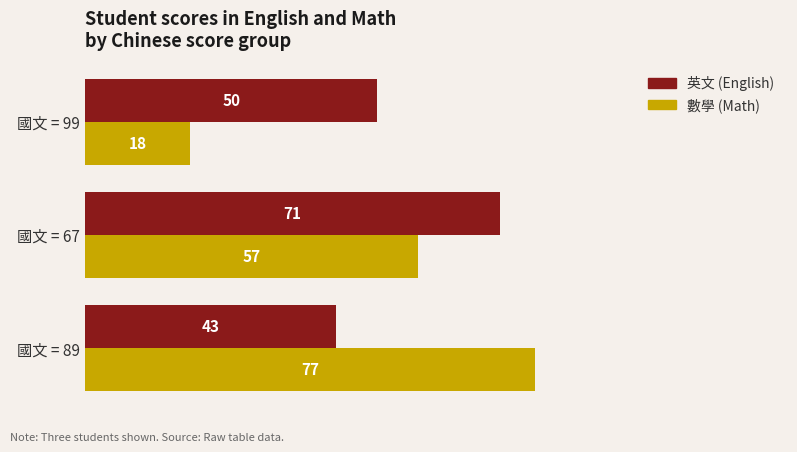

What is the difference between the highest and lowest values at 國文 = 67?

14